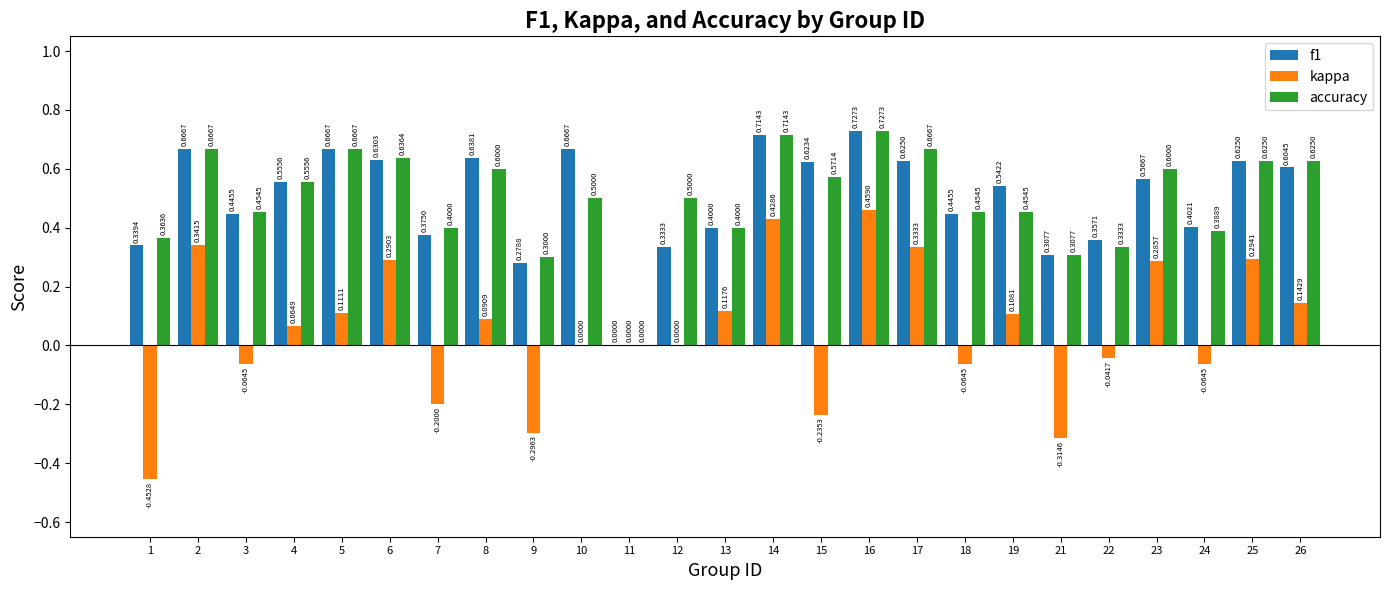

What is the sum of all kappa values?

1.3